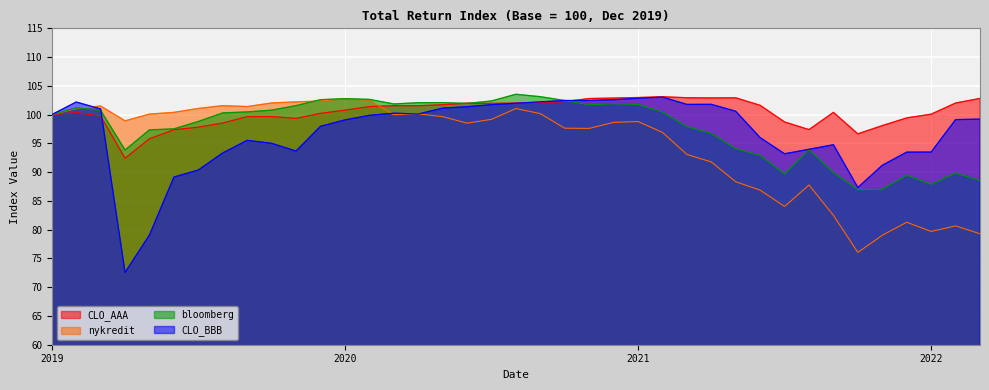

Which label corresponds to the largest value in the chart?

2021-07-30